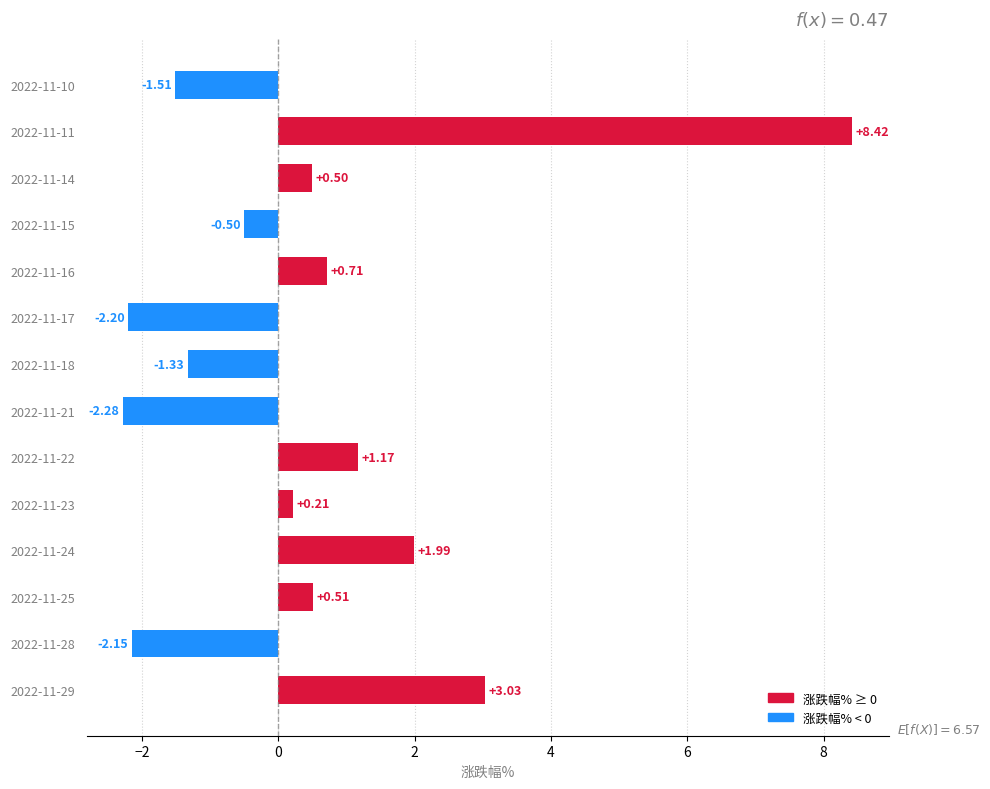

What is the sum of the values at 2022-11-17 and 2022-11-28?

-4.3